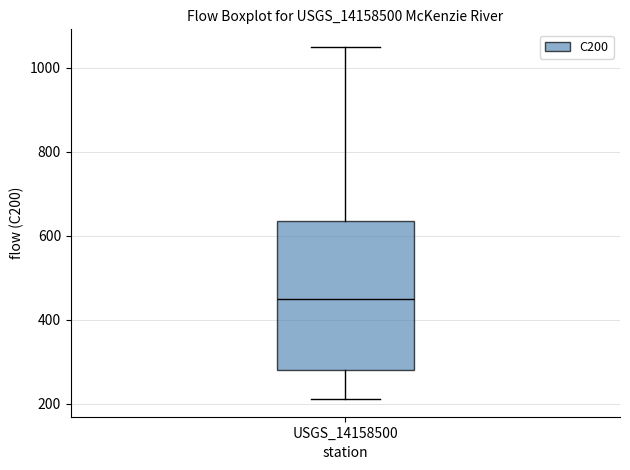

Read this box plot against the y-axis: the position of the median line, the range covered by the box, and the ends of both whiskers. The values are not printed on the chart, so give them approximately, as read against the axis.

median 440, box 280 to 640, whiskers 220 to 1040